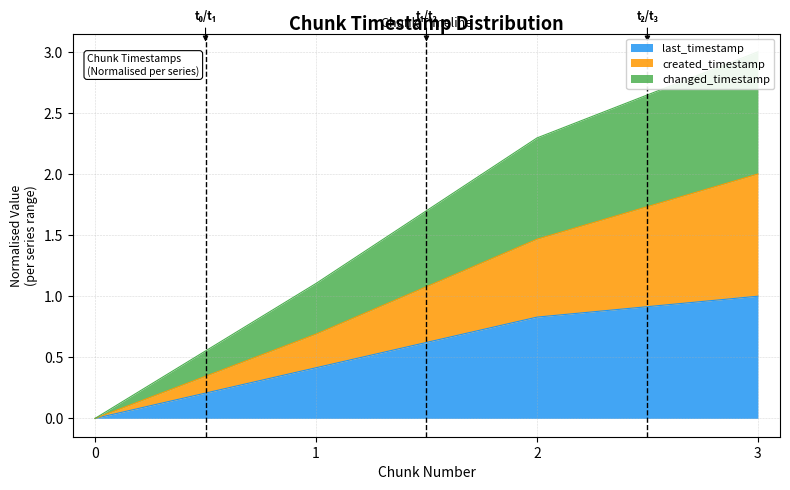

True or false: last_timestamp has a value of 1.1 at 2.

False